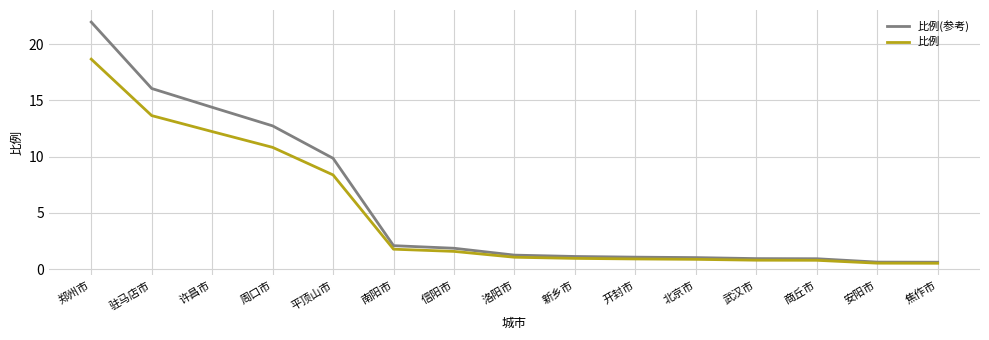

What is the minimum value shown in the chart?

0.5